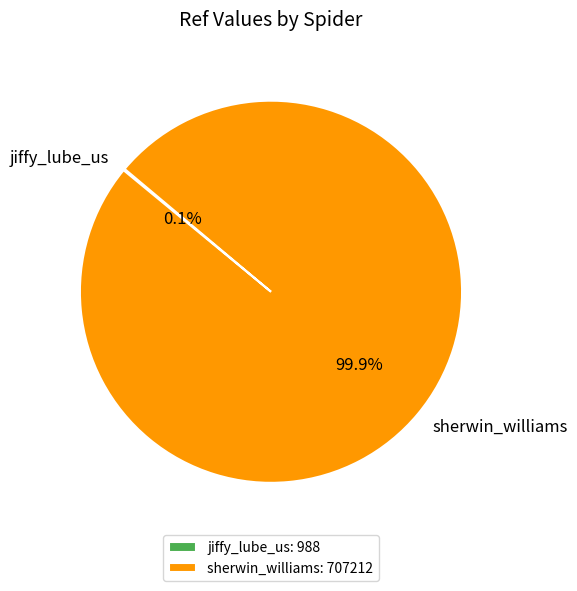

Does any single category account for the majority?

Yes